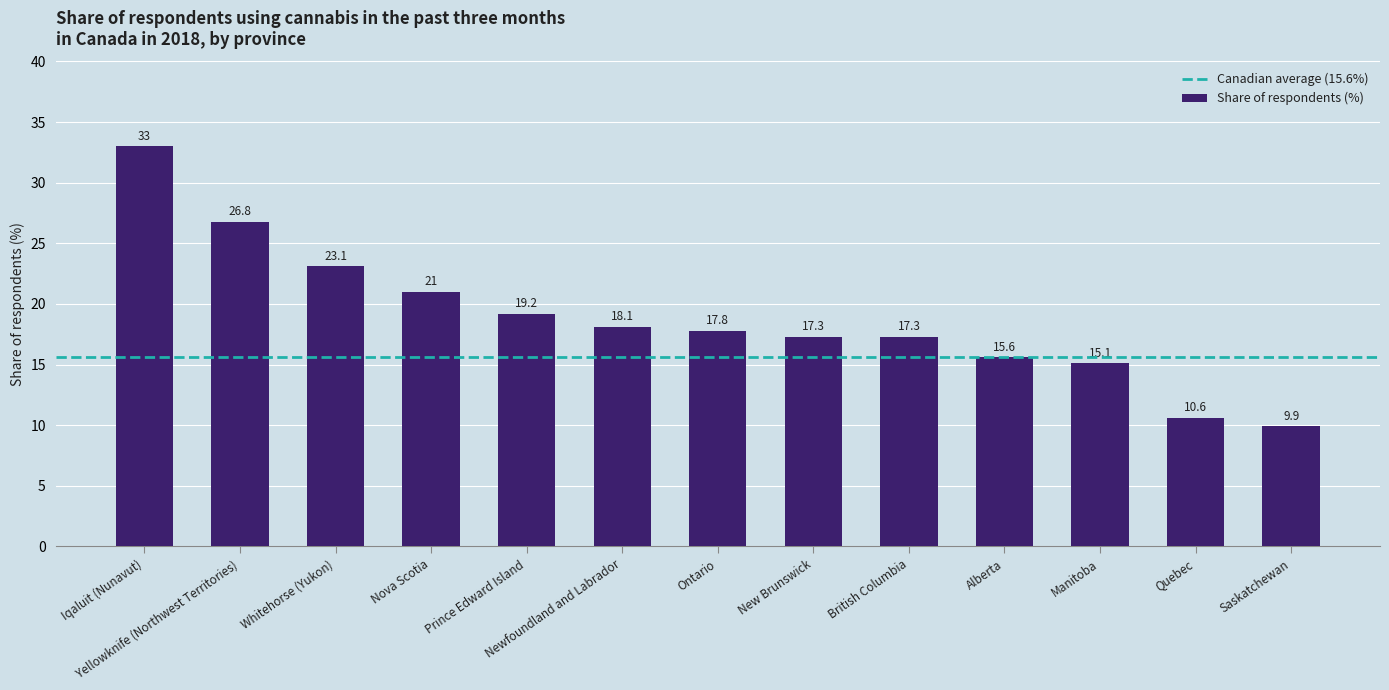

What position from the right is Whitehorse (Yukon)?

11